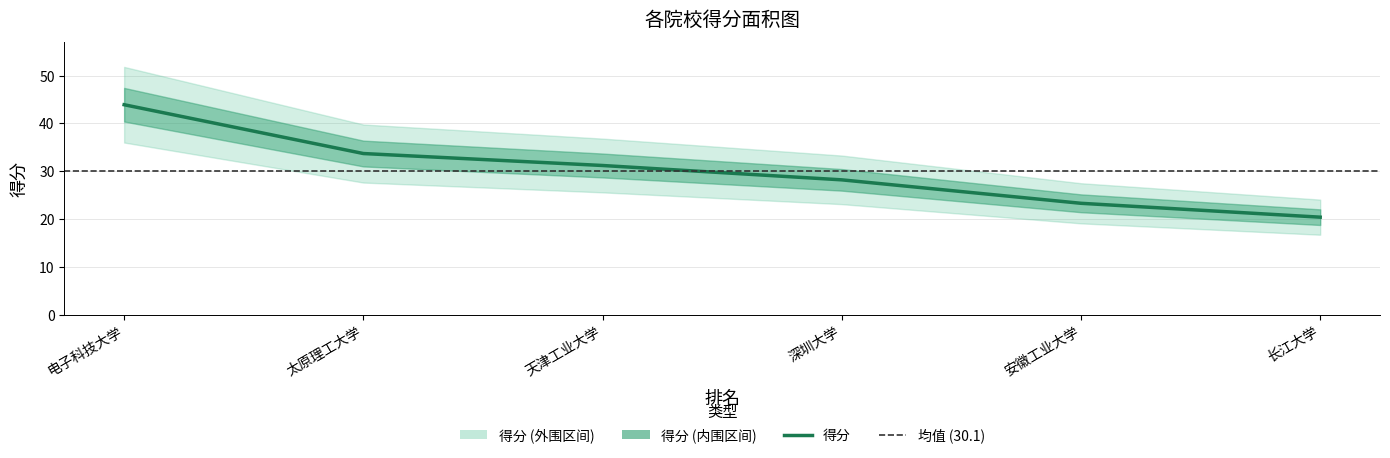

True or false: the data shows 23.3 at 安徽工业大学.

True